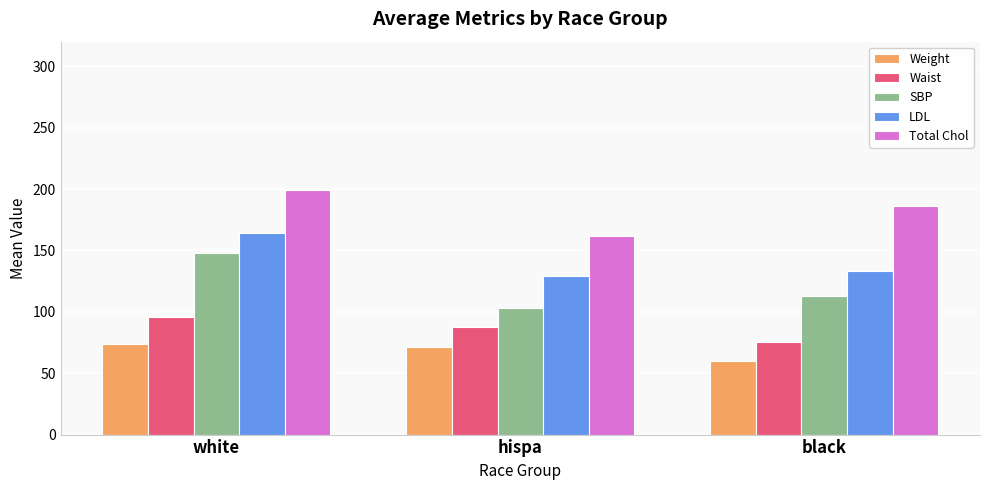

What are all the series names shown in the legend?

Weight, Waist, SBP, LDL, Total Chol